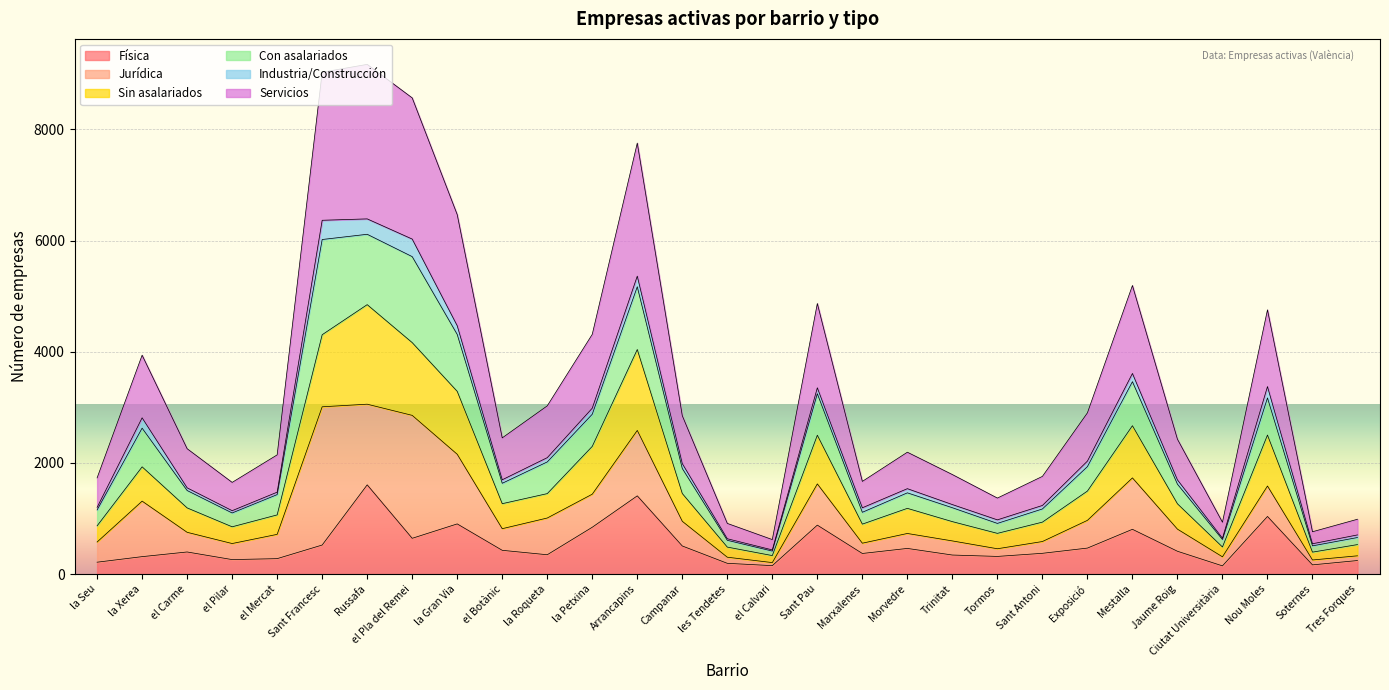

The Física series shows 469 at Mestalla. True or false?

False